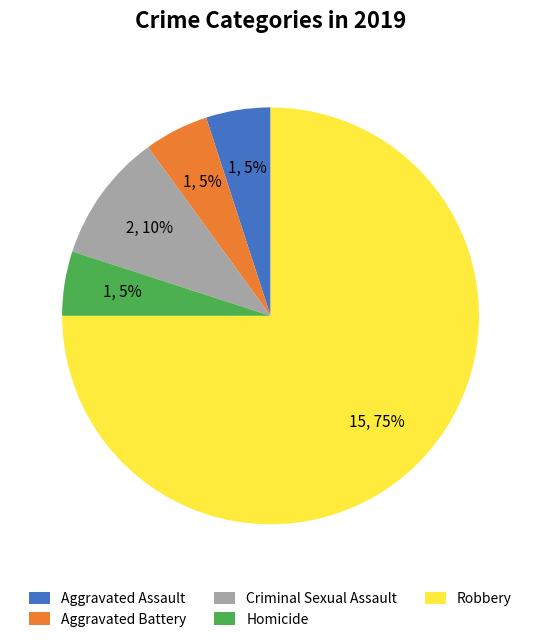

Is there any slice that represents more than half of the pie?

Yes